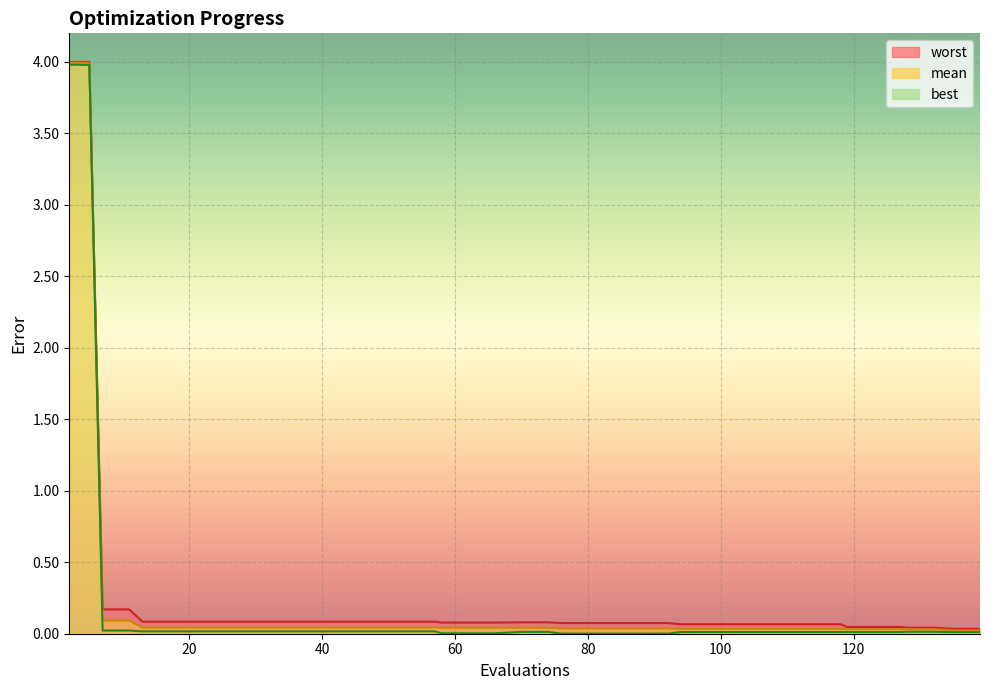

Reading left to right, what are all the values shown in this chart?

mean: 4.0	4.0	0.1	0.1	0.0	0.0	0.0	0.0	0.0	0.0	0.0	0.0	0.0	0.0	0.0	0.0	0.0	0.0	0.0	0.0	0.0	0.0	0.0	0.0	0.0	0.0	0.0	0.0	0.0	0.0	0.0	0.0	0.0	0.0	0.0	0.0	0.0	0.0	0.0	0.0
best: 4.0	4.0	0.0	0.0	0.0	0.0	0.0	0.0	0.0	0.0	0.0	0.0	0.0	0.0	0.0	0.0	0.0	0.0	0.0	0.0	0.0	0.0	0.0	0.0	0.0	0.0	0.0	0.0	0.0	0.0	0.0	0.0	0.0	0.0	0.0	0.0	0.0	0.0	0.0	0.0
worst: 4.0	4.0	0.2	0.2	0.1	0.1	0.1	0.1	0.1	0.1	0.1	0.1	0.1	0.1	0.1	0.1	0.1	0.1	0.1	0.1	0.1	0.1	0.1	0.1	0.1	0.1	0.1	0.1	0.1	0.1	0.1	0.1	0.1	0.0	0.0	0.0	0.0	0.0	0.0	0.0